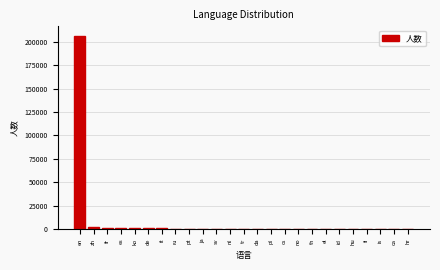

The value at en is 327257. True or false?

False